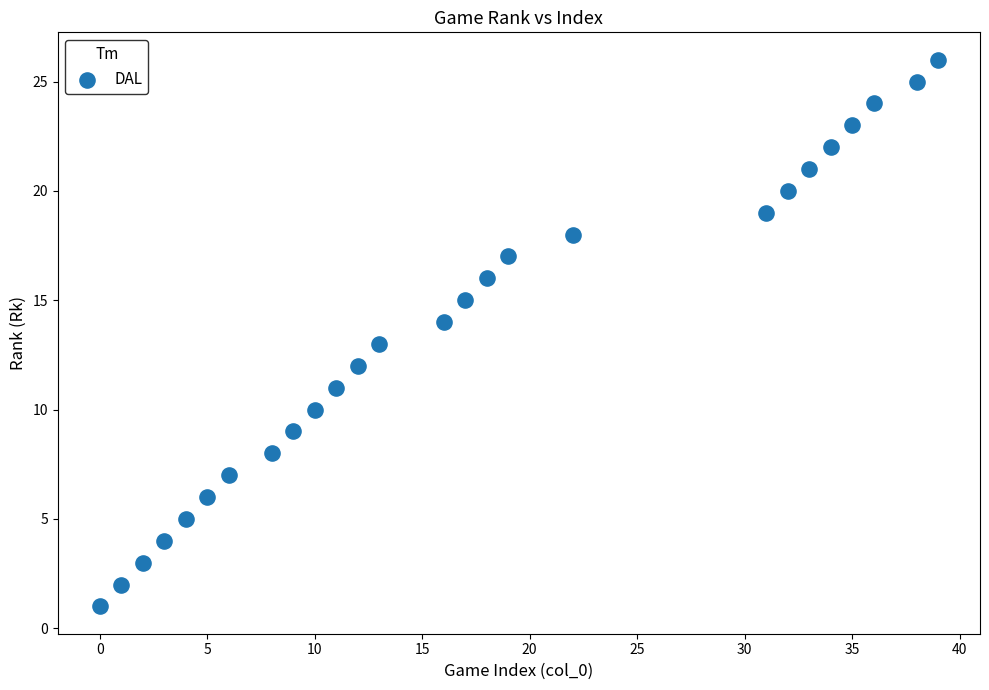

What is the range of X values (max minus min)?

39